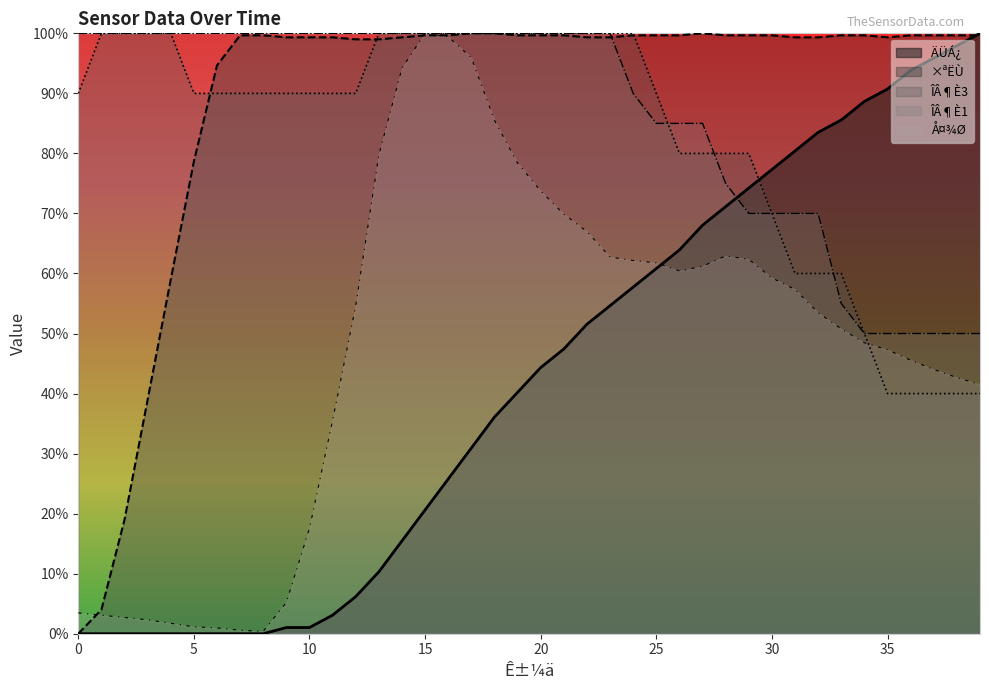

What is the difference between the ÎÂ¶È1 values at 33 and 0?

0.4